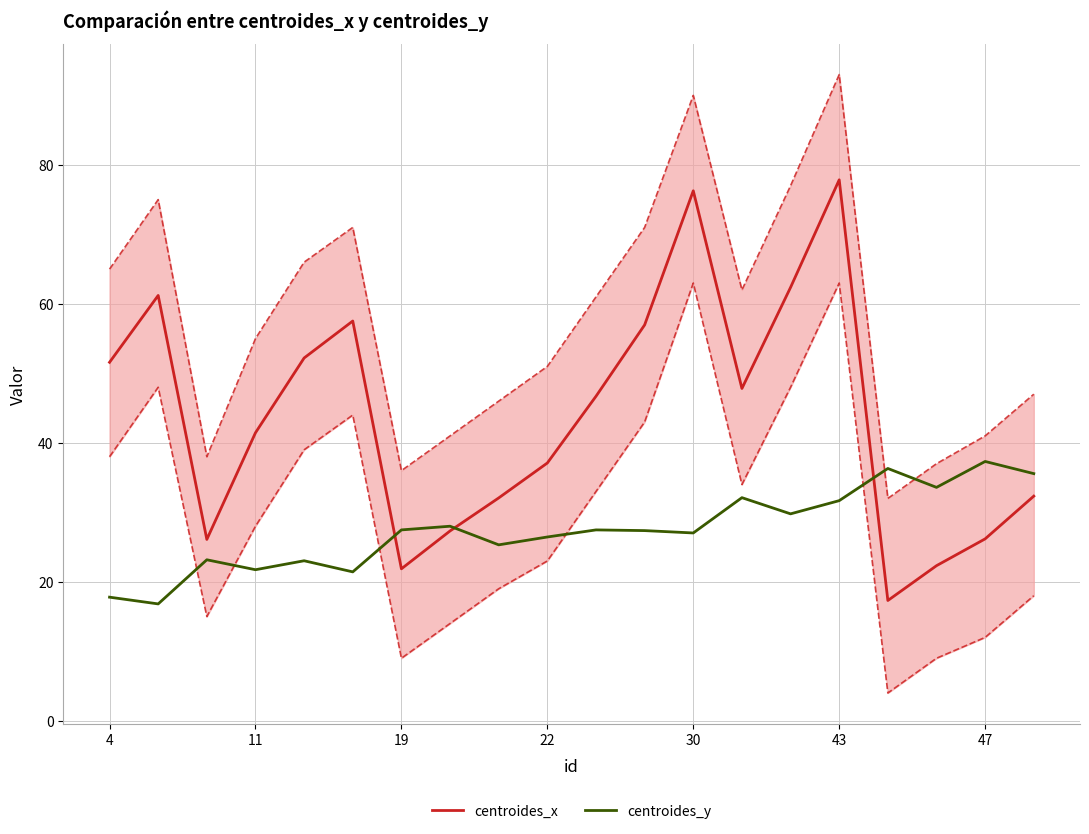

The centroides_x series shows 80.2 at 13. True or false?

False